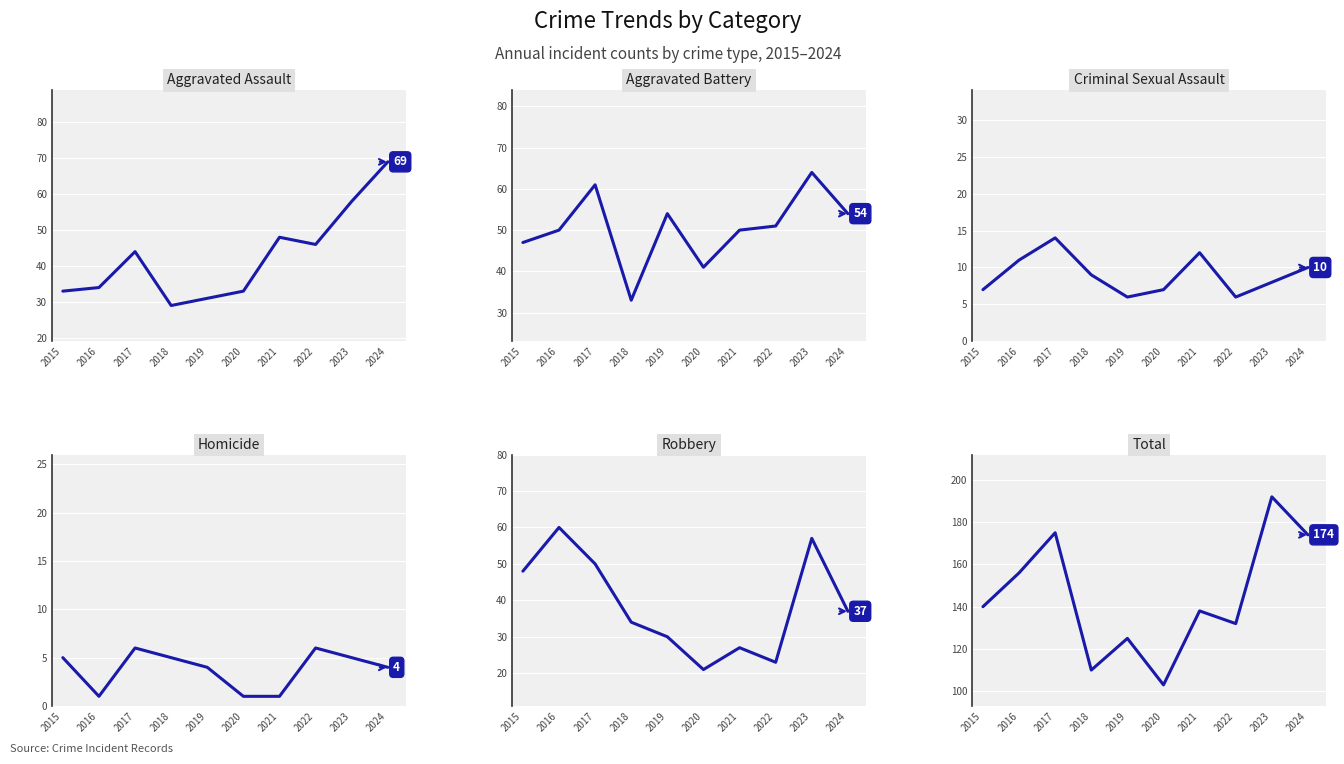

How many data points in Homicide are above 5?

2